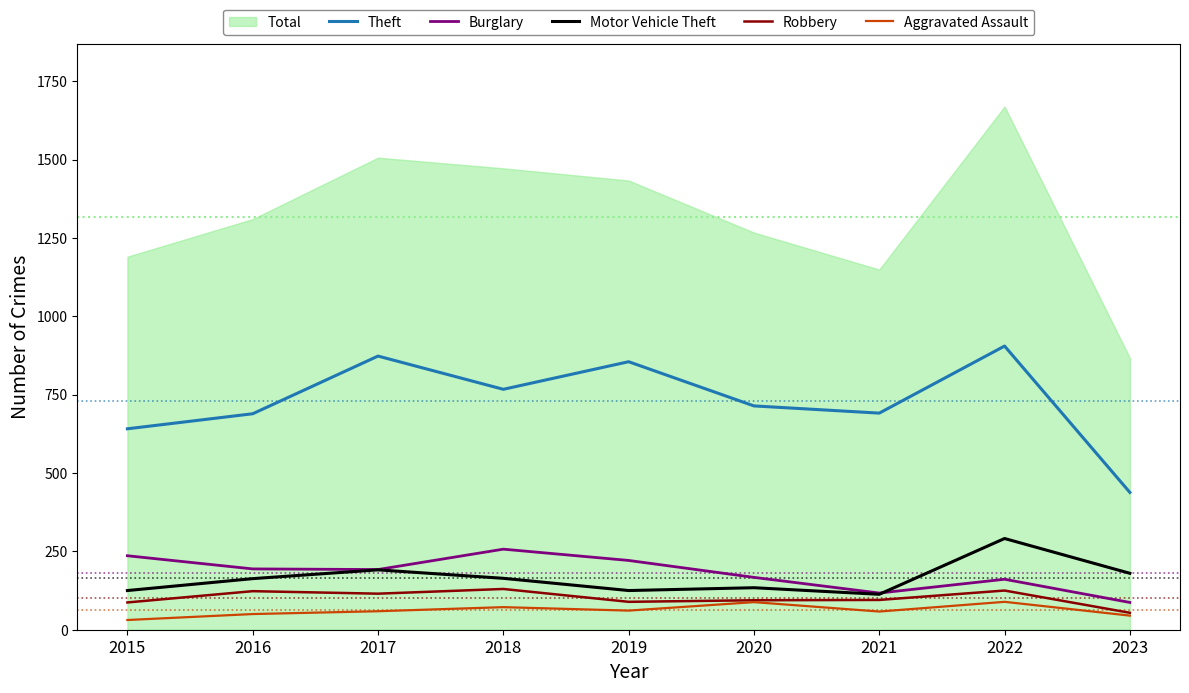

The Burglary series shows 343 at 2018. True or false?

False